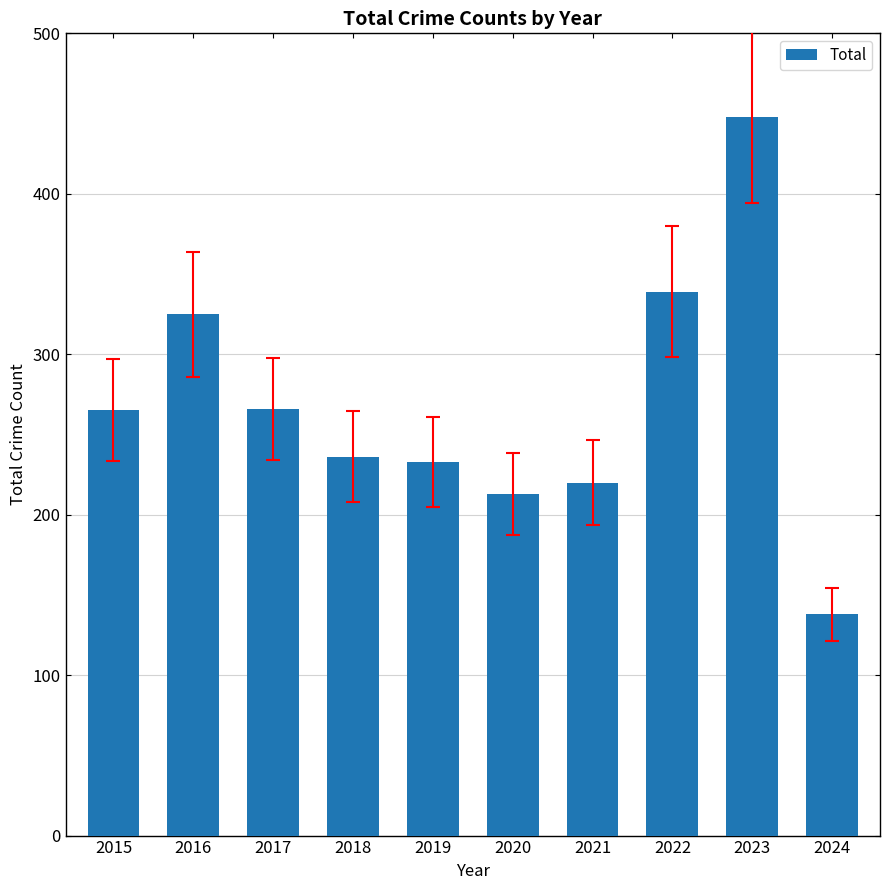

What is the maximum value shown in the chart?

448